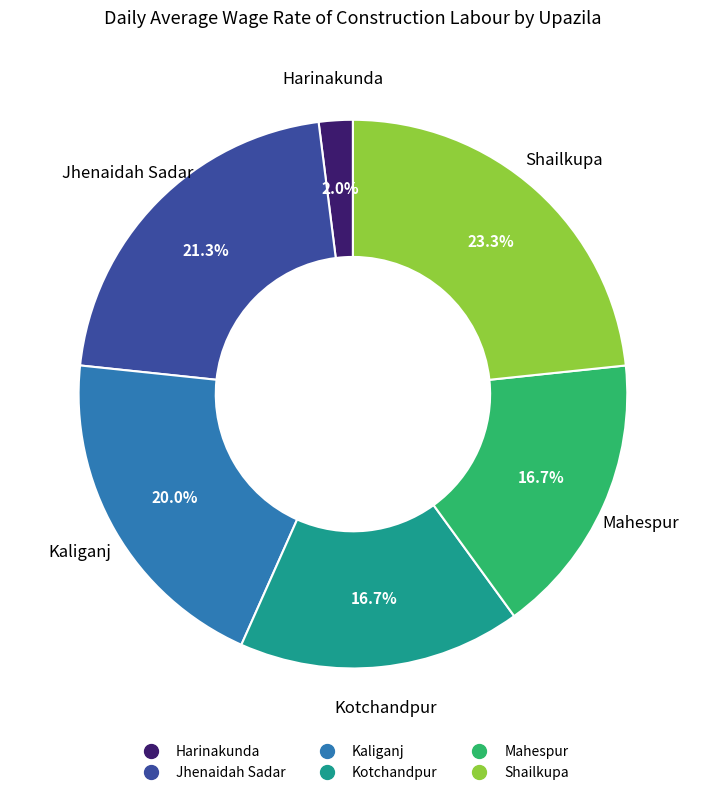

Approximately how many times larger is the value at Jhenaidah Sadar compared to Kaliganj?

1.1